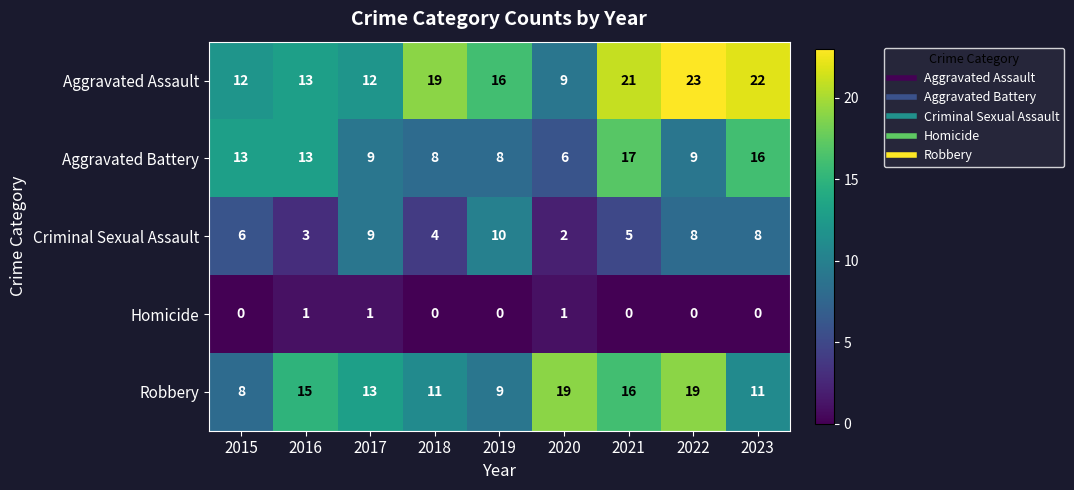

The Homicide series shows 0 at 2015. True or false?

True